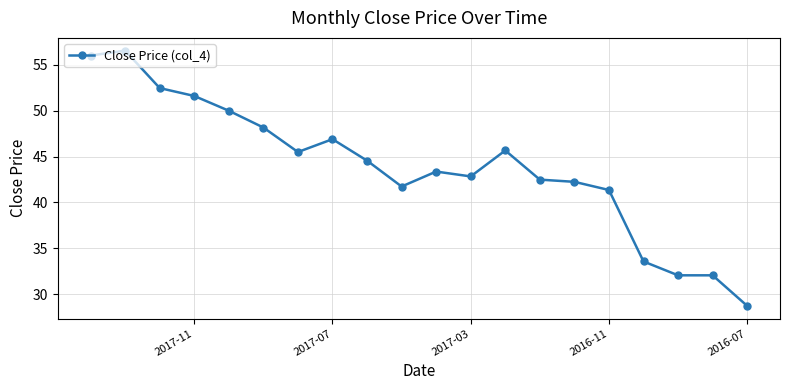

Is it true that the value at 2017-03 is 59.5?

False